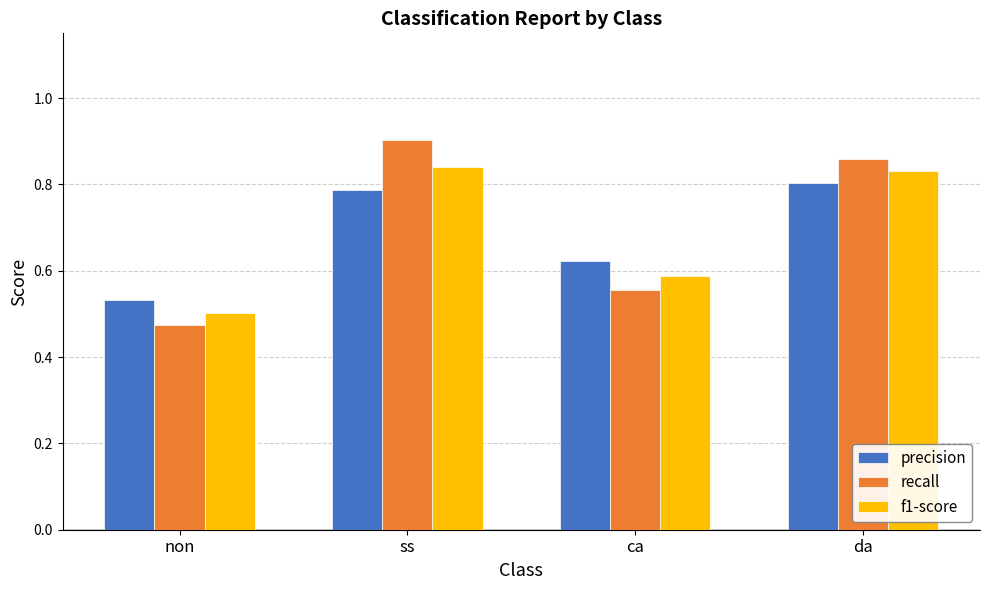

The value of f1-score at ss is 0.8. True or false?

True